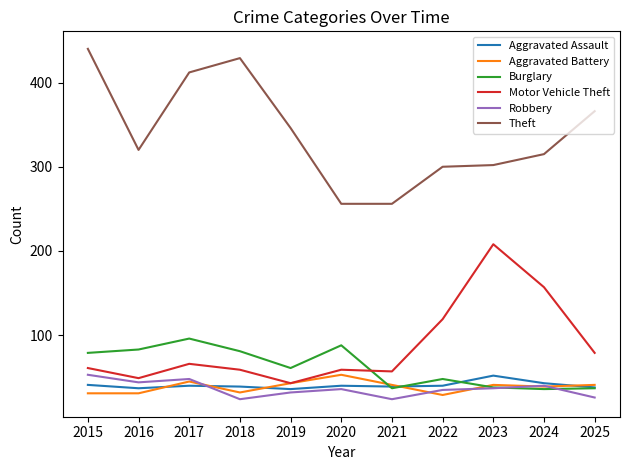

Count the number of categories in the chart.

11